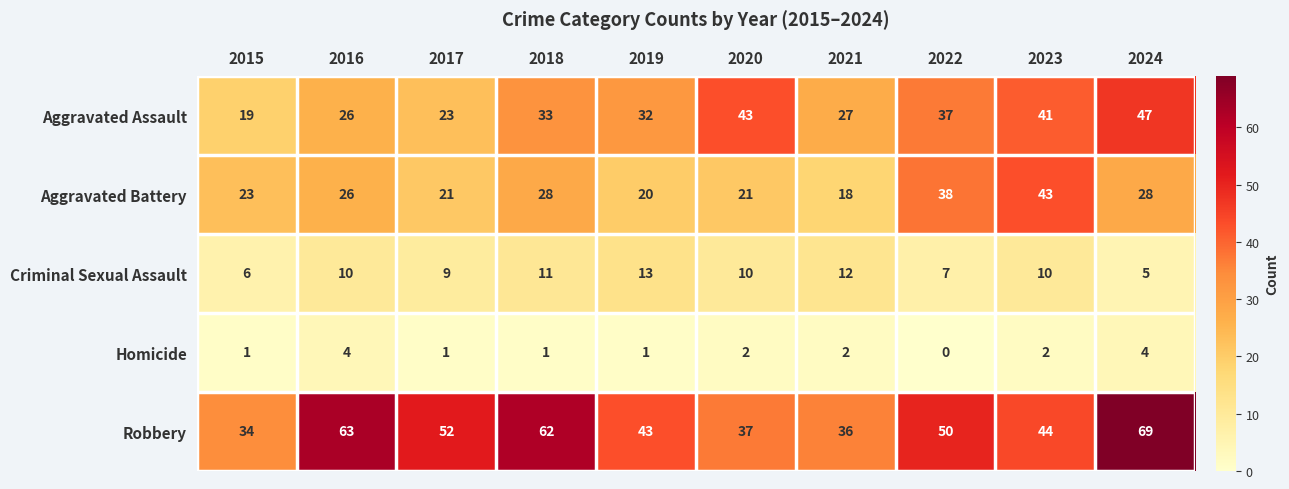

Count the number of categories in the chart.

10